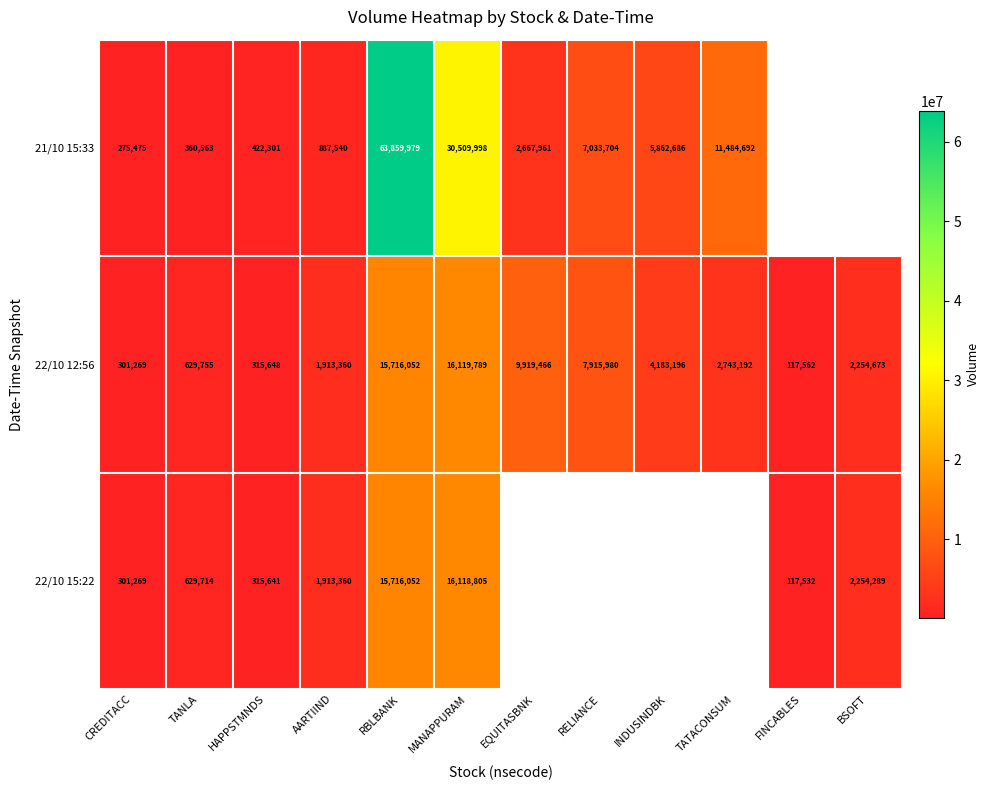

Where is 22/10 12:56 nearest to the value 8118675?

RELIANCE